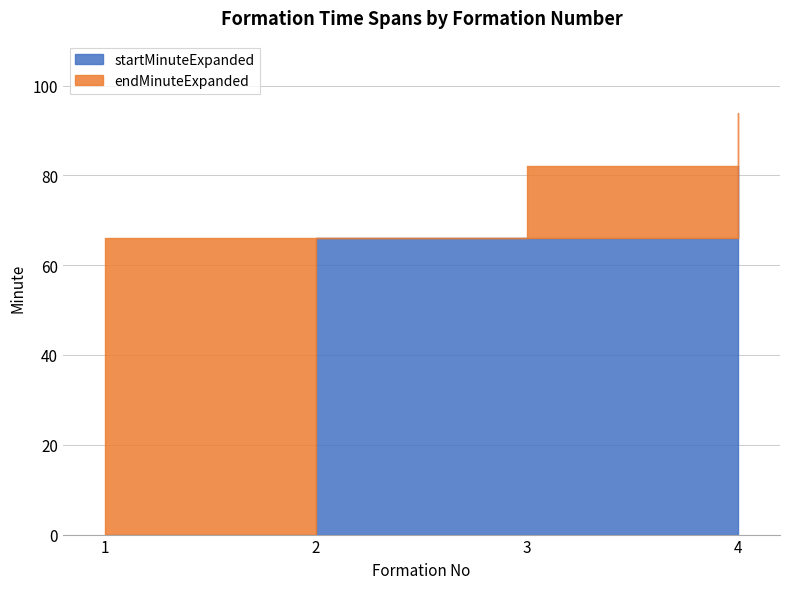

What is the average value of the endMinuteExpanded series?

77